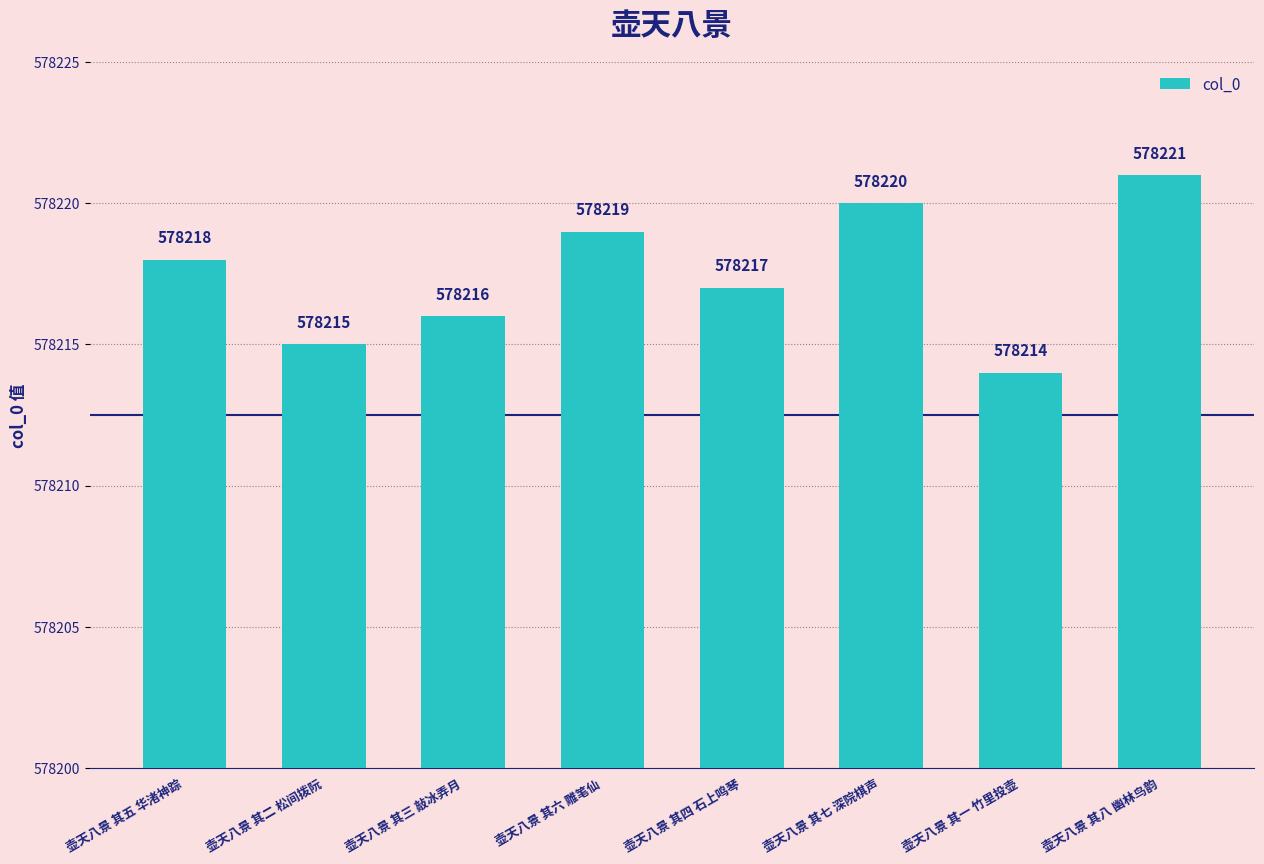

What is the label of the 1st bar from the right?

壶天八景 其八 幽林鸟韵